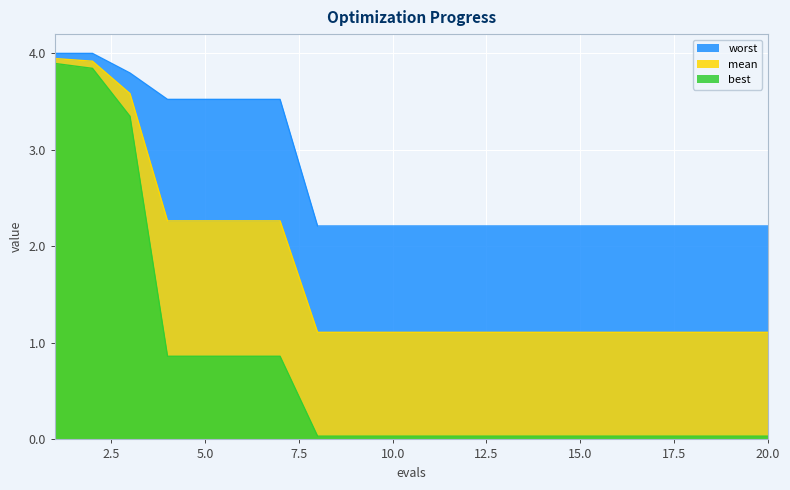

What is the average value of the worst series?

2.7